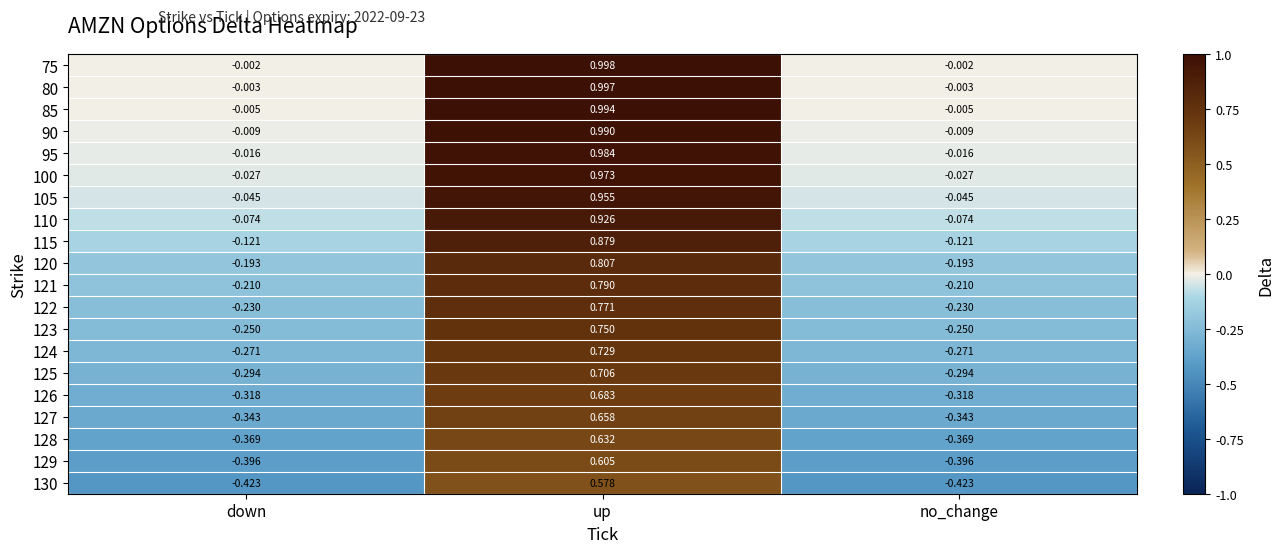

Which label corresponds to the largest value in the chart?

up